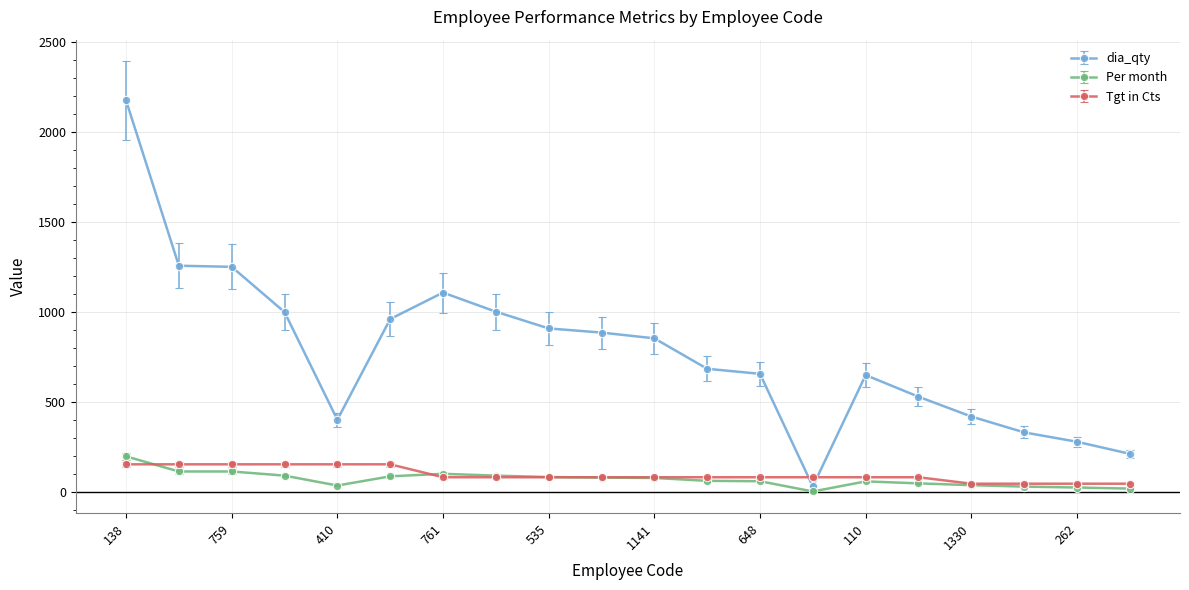

What is the difference between the maximum and second lowest values in the dia_qty series?

1962.0